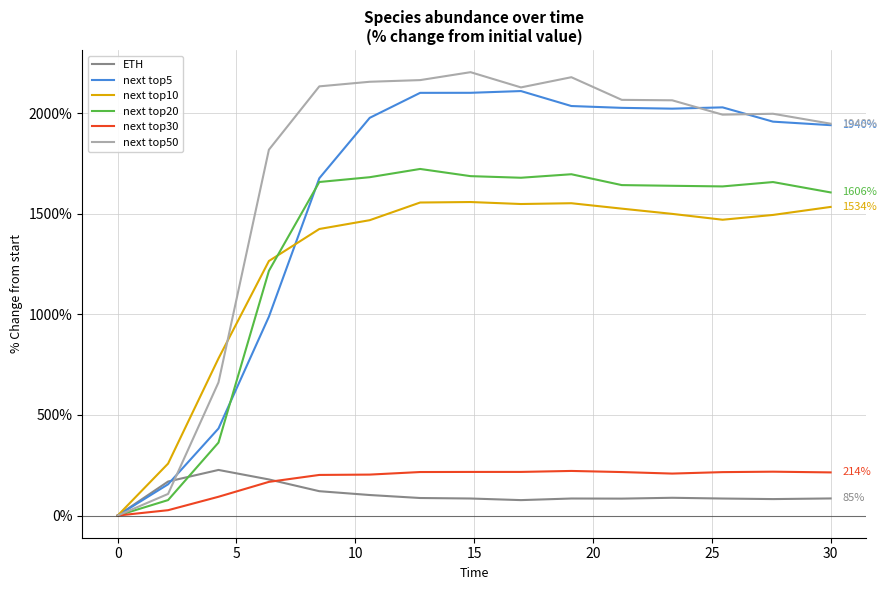

Which series has the largest range (max minus min)?

next top50